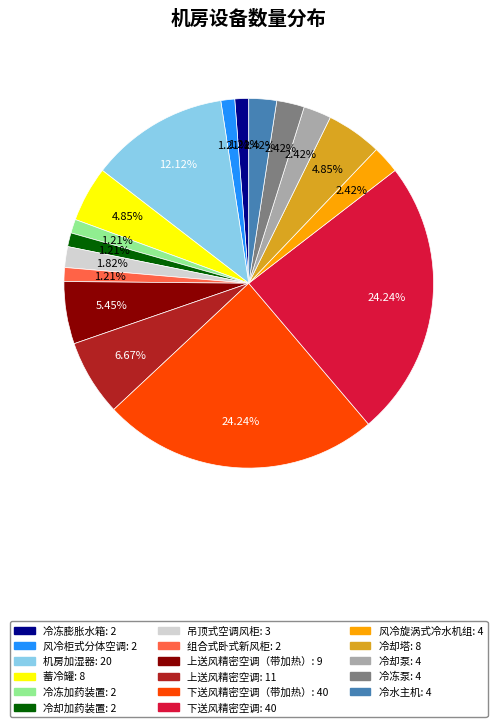

True or false: 冷冻膨胀水箱: 2 accounts for 11% of the total.

False